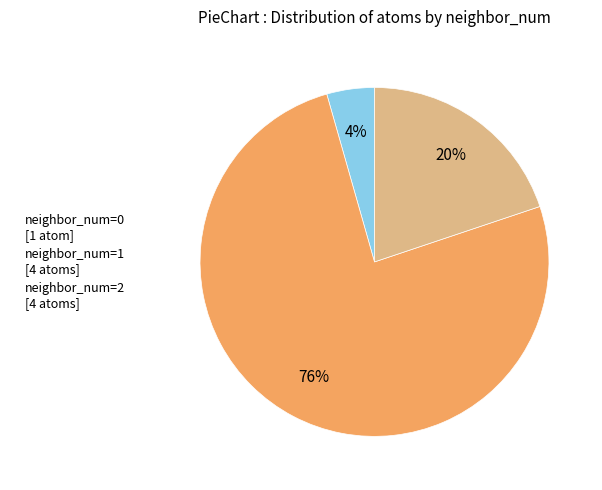

To the nearest percent, what percentage of the pie is neighbor_num=0 [1 atom]?

4%